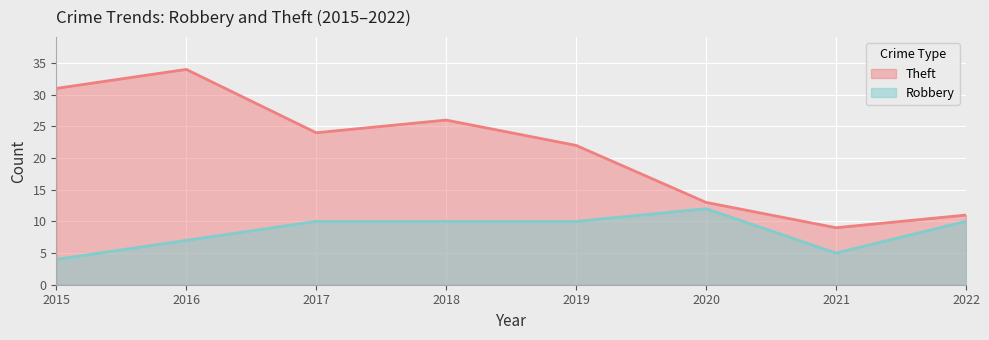

At how many categories does at least one series exceed 11?

6